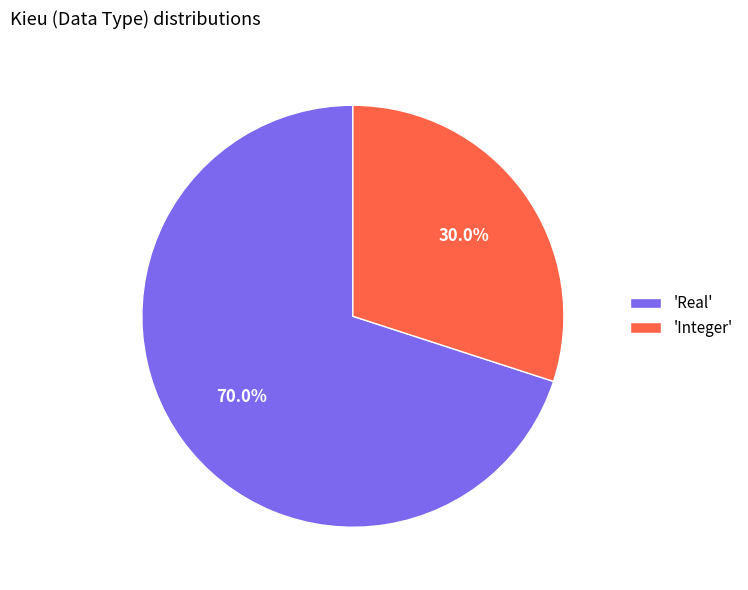

Which slice is the largest?

'Real'